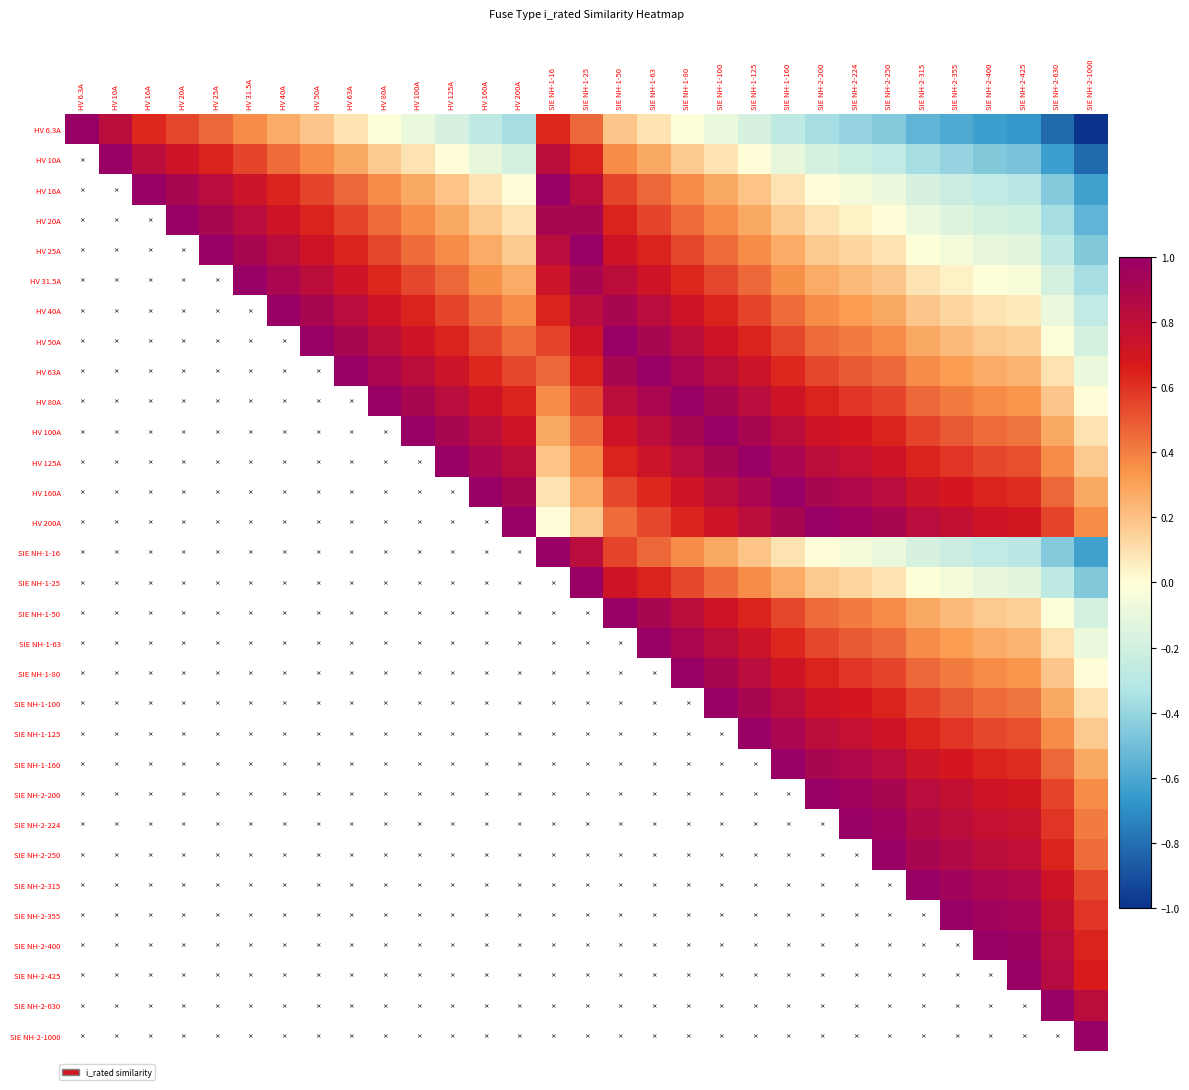

How many categories are shown in the chart?

31